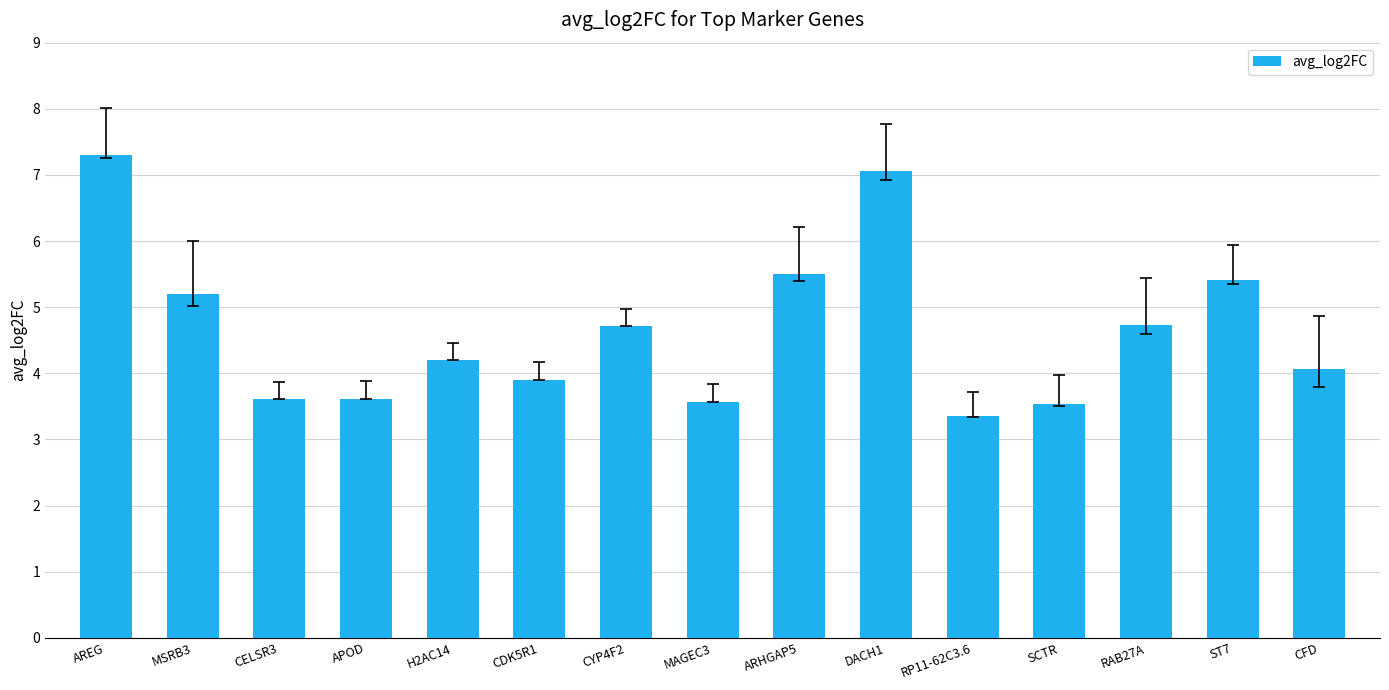

What value does the data have at SCTR?

3.5